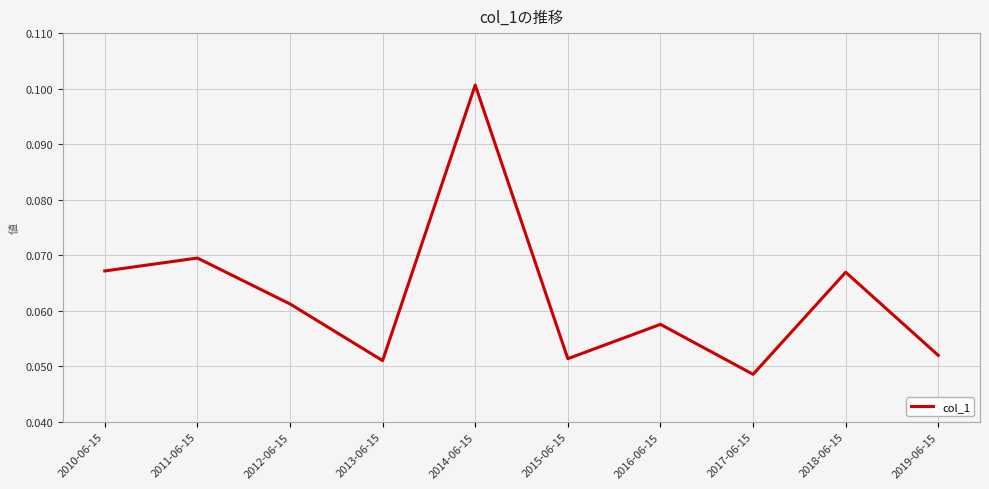

Where is the data nearest to the value 0?

2017-06-15